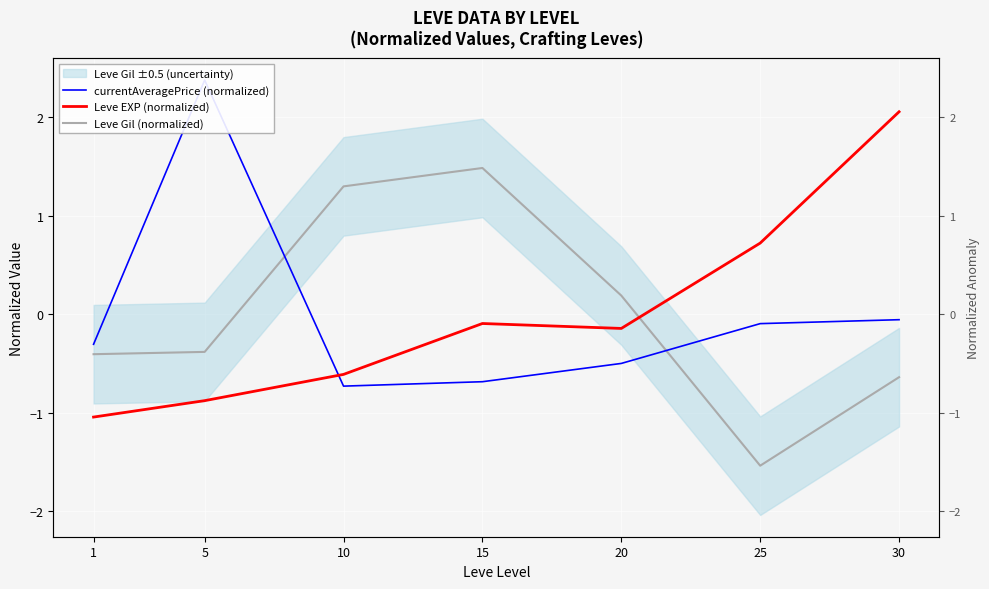

What is the highest value of the Leve Gil (normalized) series?

1.5